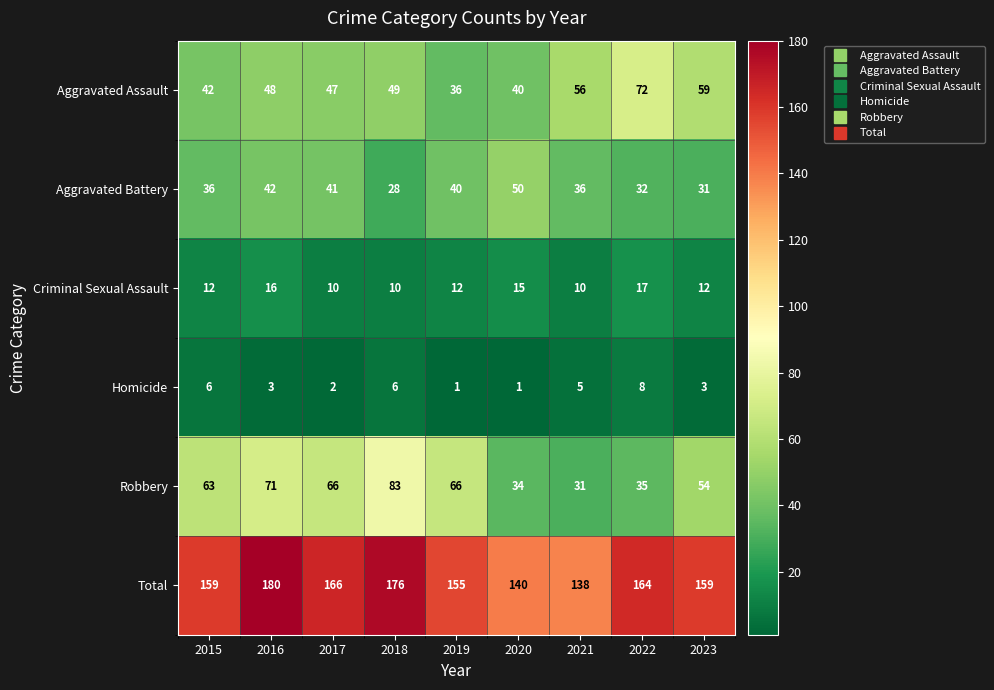

What is the greatest value displayed?

180